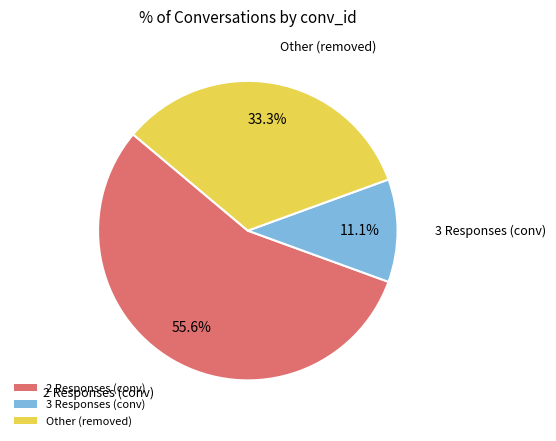

Is there a majority slice in this chart?

Yes